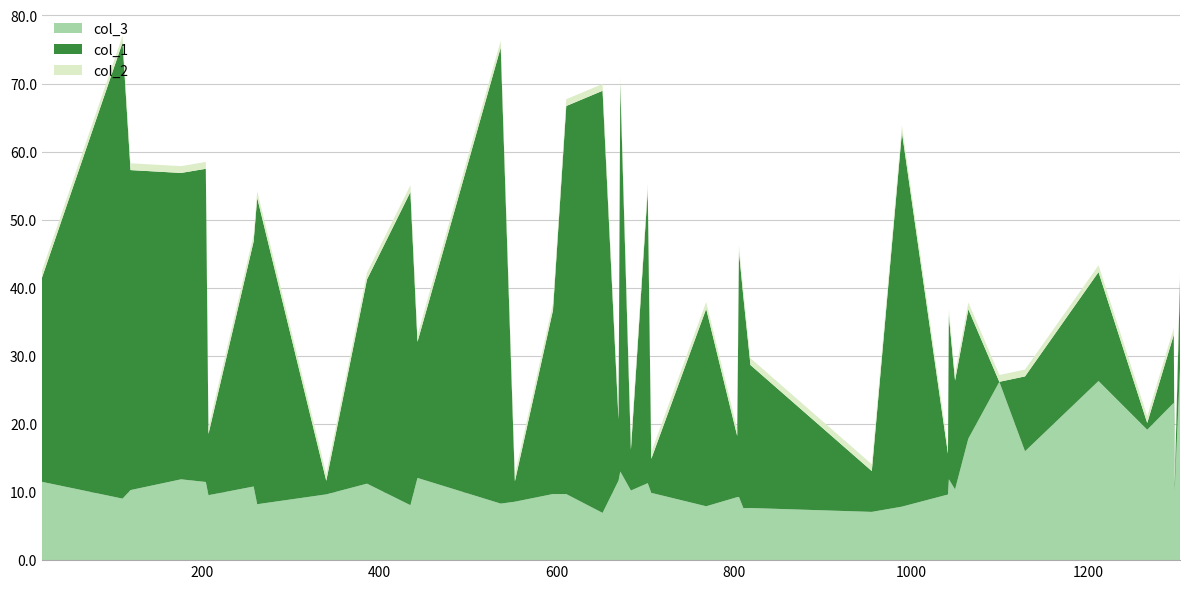

Reading right to left, transcribe all the data shown in this chart.

col_3: 28.1	10.2	23.1	19.2	26.3	16.0	26.2	17.8	10.4	11.9	9.6	7.9	7.1	7.7	7.6	9.3	9.3	7.9	9.9	11.3	10.2	13.0	11.7	6.9	9.7	9.7	8.6	8.3	12.1	8.1	11.2	9.7	8.2	10.8	9.5	11.5	11.9	10.3	9.0	11.5
col_1: 13.0	1.0	10.0	1.0	16.0	11.0	0.0	19.0	16.0	24.0	6.0	55.0	6.0	21.0	31.0	36.0	9.0	29.0	5.0	43.0	6.0	57.0	9.0	62.0	57.0	27.0	3.0	67.0	20.0	46.0	30.0	2.0	45.0	36.0	9.0	46.0	45.0	47.0	67.0	30.0
col_2: 1.0	1.0	1.0	1.0	1.0	1.0	1.0	1.0	1.0	1.0	1.0	1.0	1.0	1.0	1.0	1.0	1.0	1.0	1.0	1.0	1.0	1.0	1.0	1.0	1.0	1.0	1.0	1.0	1.0	1.0	1.0	1.0	1.0	1.0	1.0	1.0	1.0	1.0	1.0	1.0